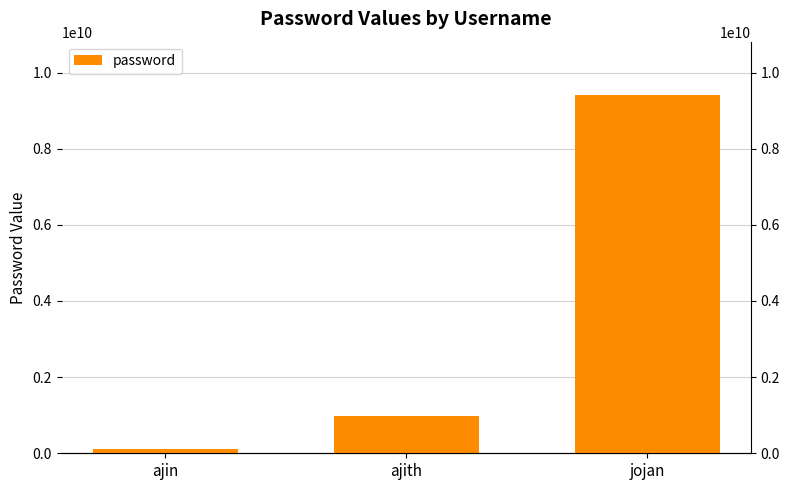

How many series are shown in this chart?

1